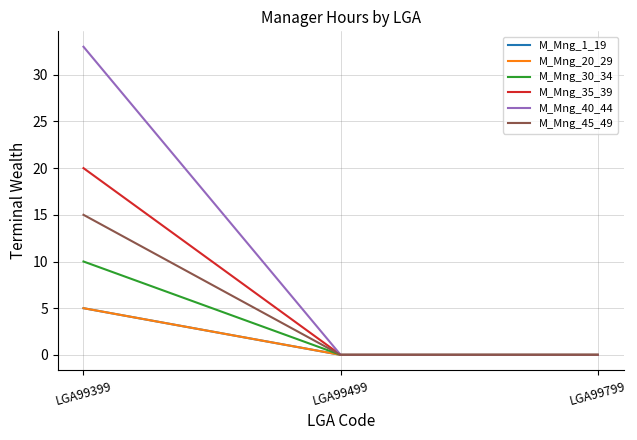

What is the difference between the maximum and second lowest values in the M_Mng_30_34 series?

10